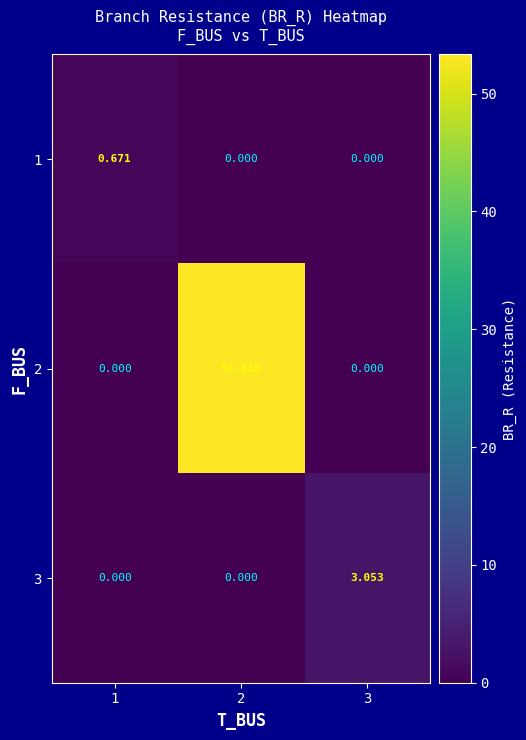

Is the value of 1 at 3 greater than the value of 3 at 3?

No